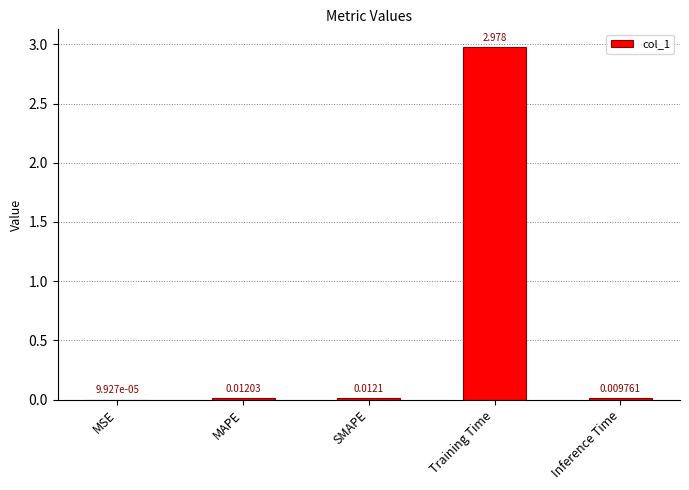

Which label corresponds to the largest value in the chart?

Training Time